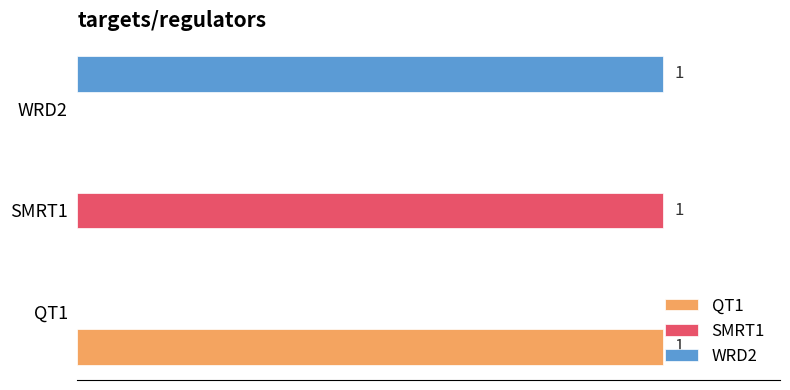

What are all the series names shown in the legend?

QT1, SMRT1, WRD2